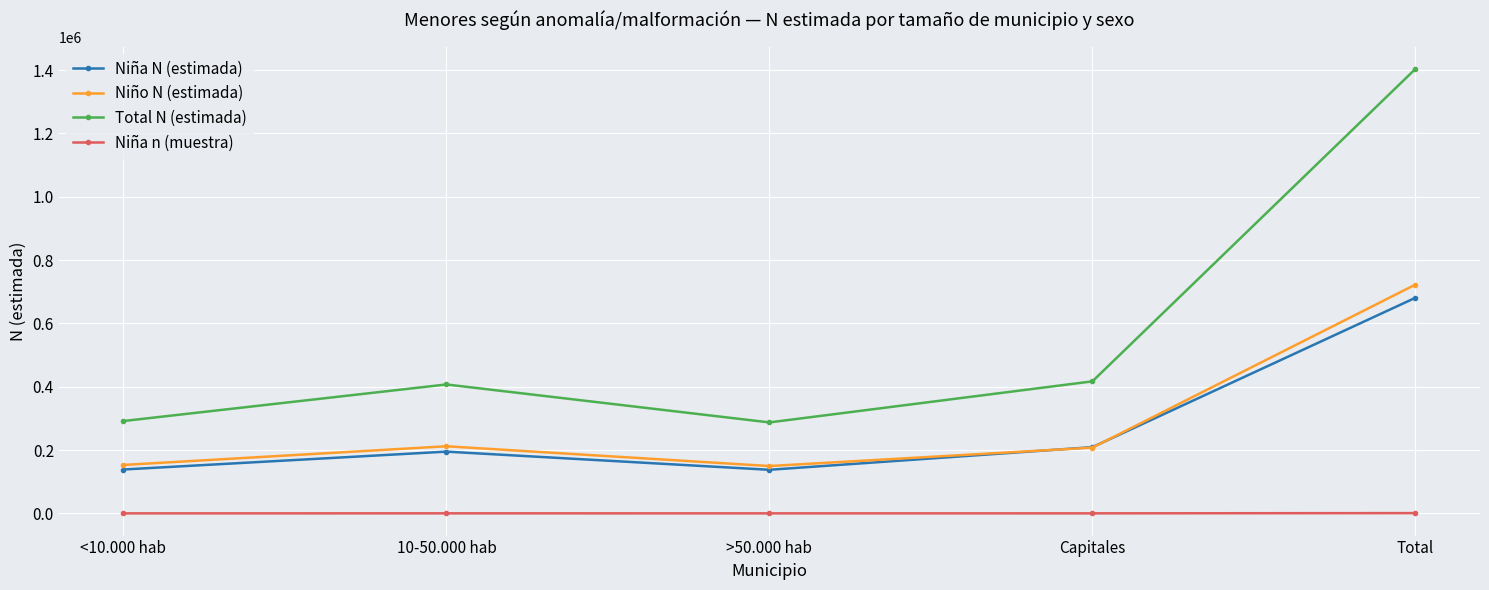

True or false: Niña n (muestra) and Total N (estimada) cross at least once.

False